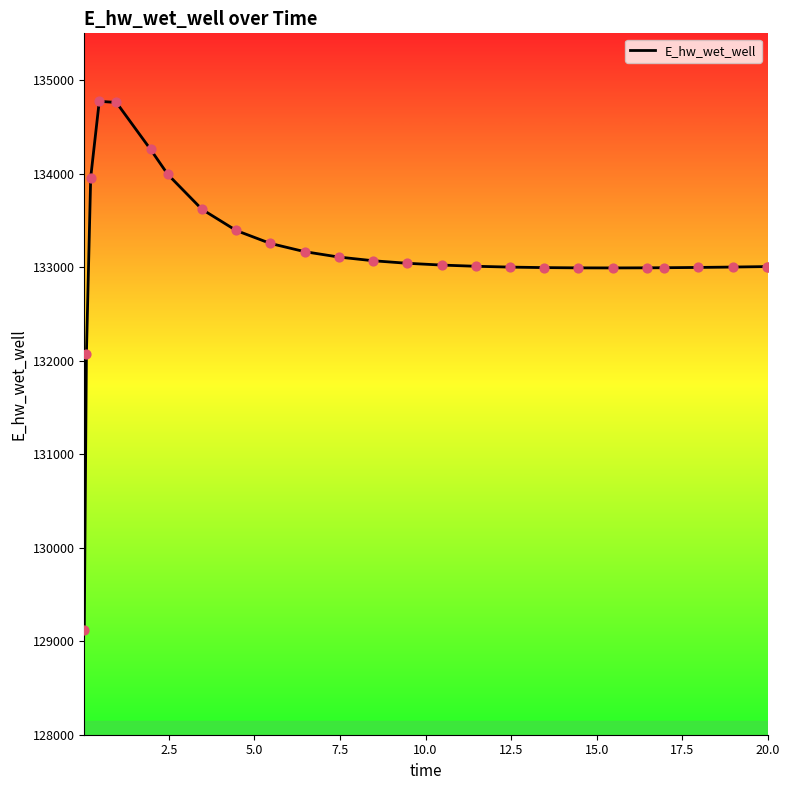

What is the minimum value shown in the chart?

129124.4